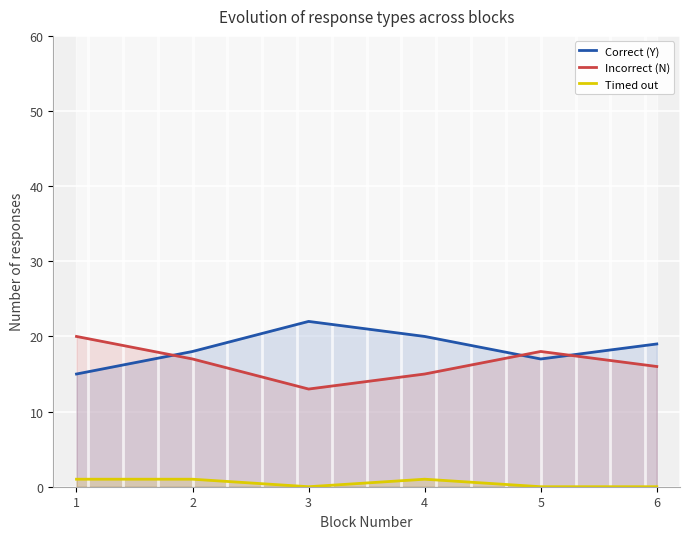

Reading right to left, transcribe all the data shown in this chart.

Correct (Y): 6=19	5=17	4=20	3=22	2=18	1=15
Incorrect (N): 6=16	5=18	4=15	3=13	2=17	1=20
Timed out: 6=0	5=0	4=1	3=0	2=1	1=1